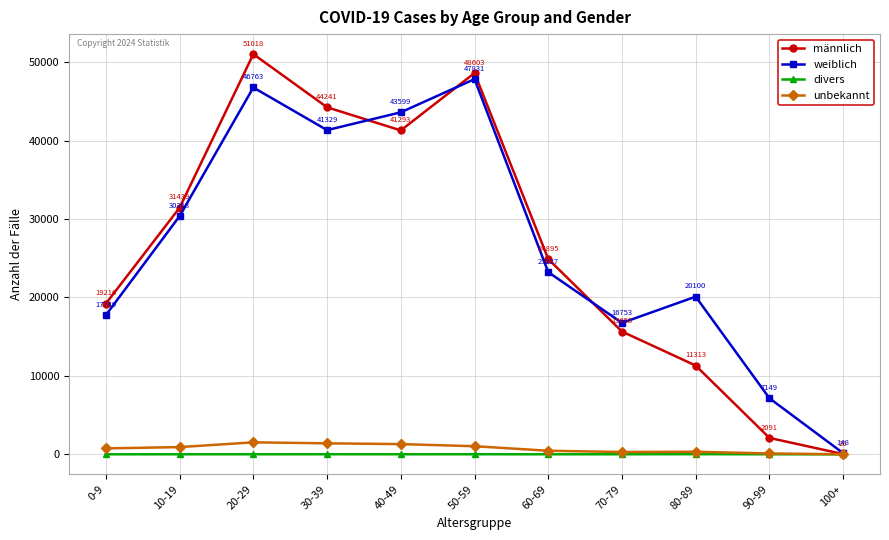

What is the spread (max minus min) of values at 100+?

148